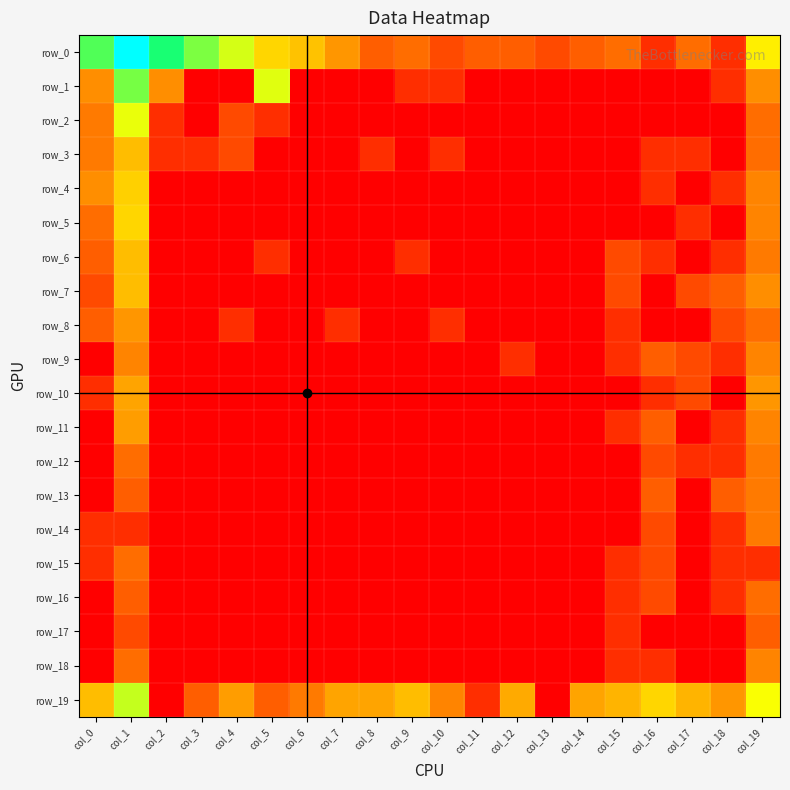

True or false: row_7 has a value of 0.0 at col_16.

True